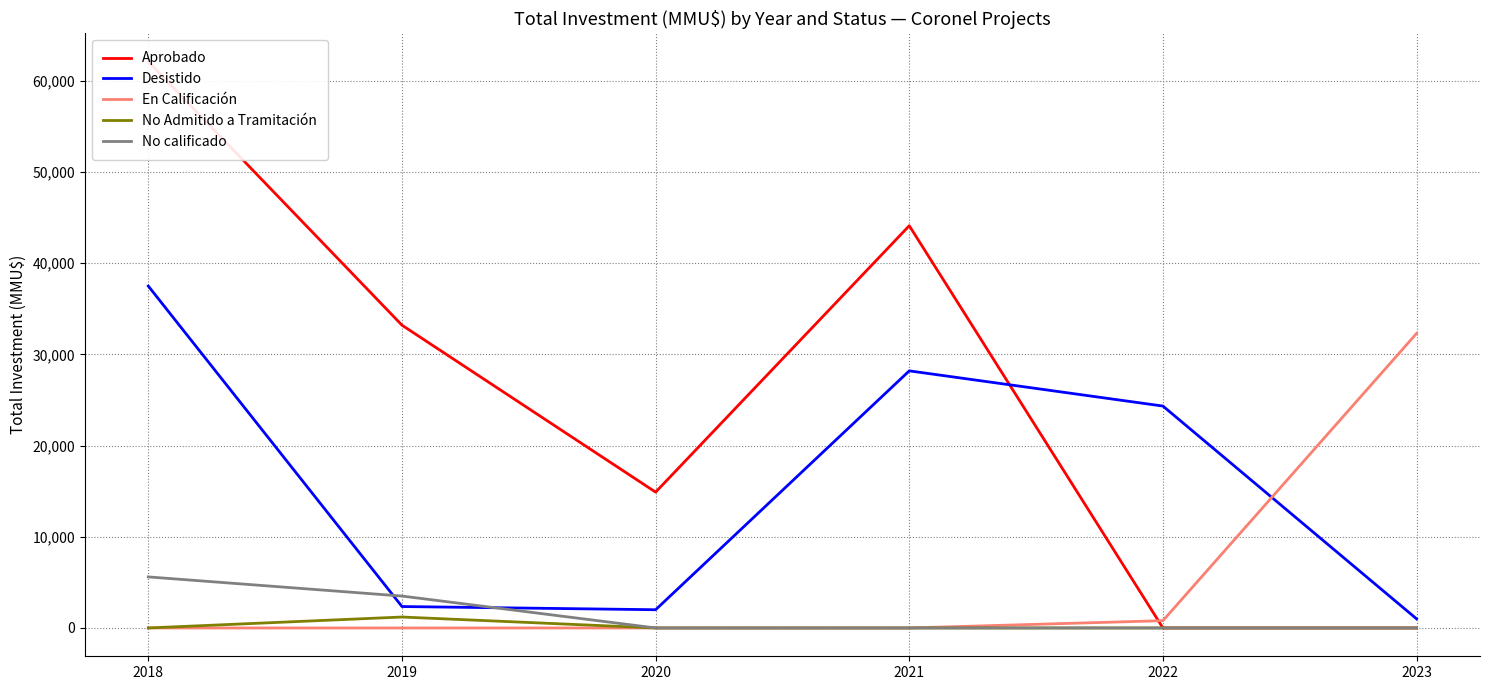

What is the value of the Aprobado point at the 1st from the left?

62116